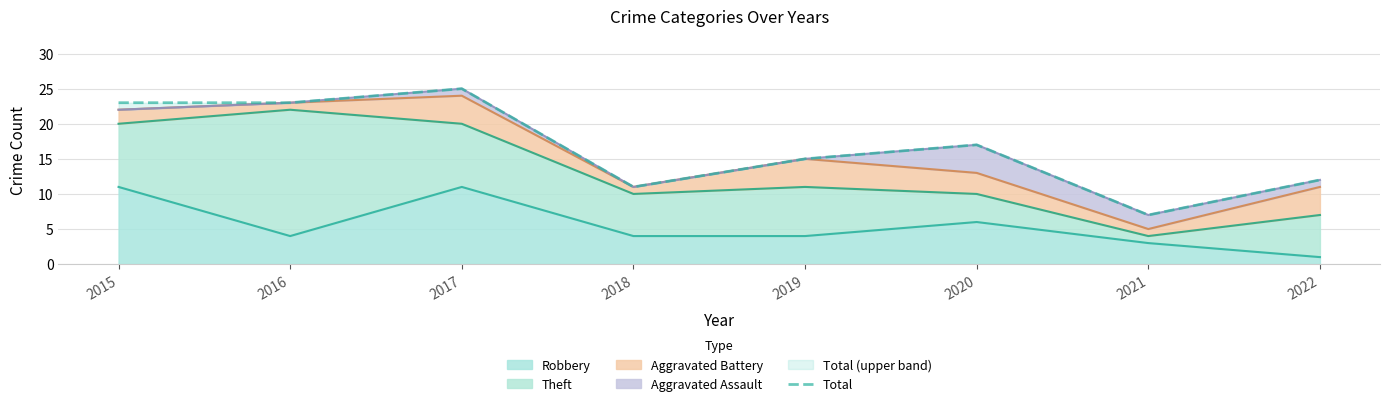

How many data points are above 17?

3